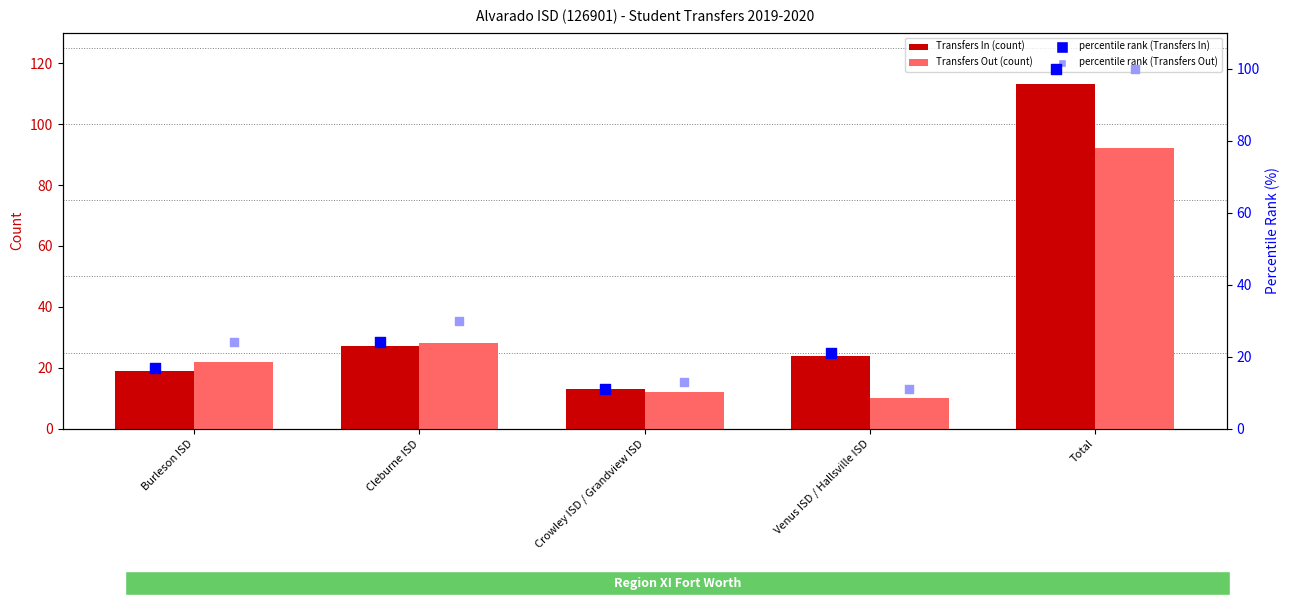

What is the total value across all series at Crowley ISD / Grandview ISD?

49